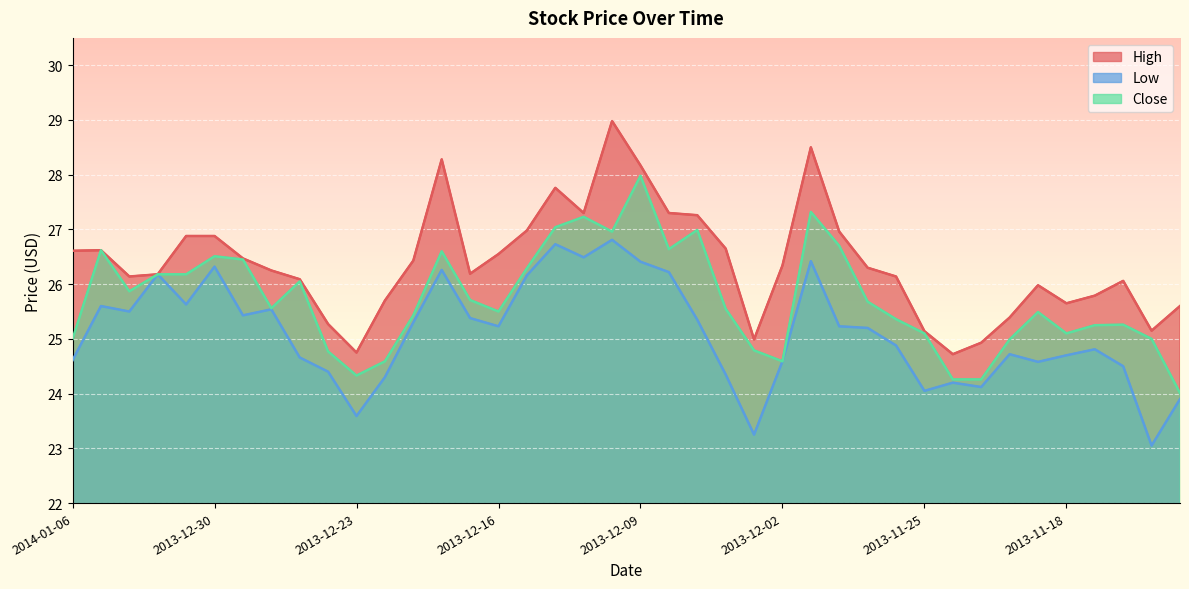

What is the label of the 17th point from the left?

2013-12-13